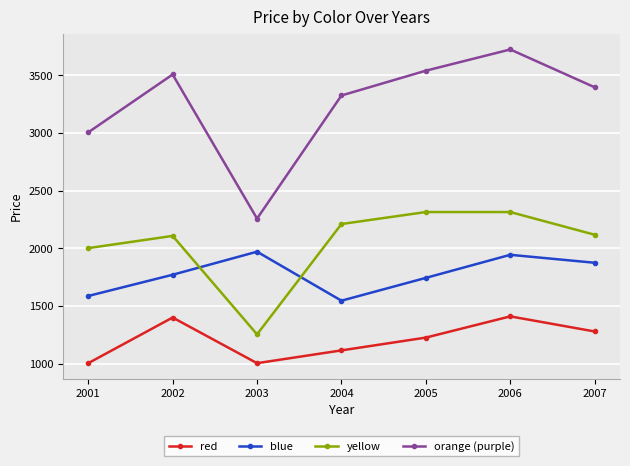

Which series has the largest total across all categories?

orange (purple)